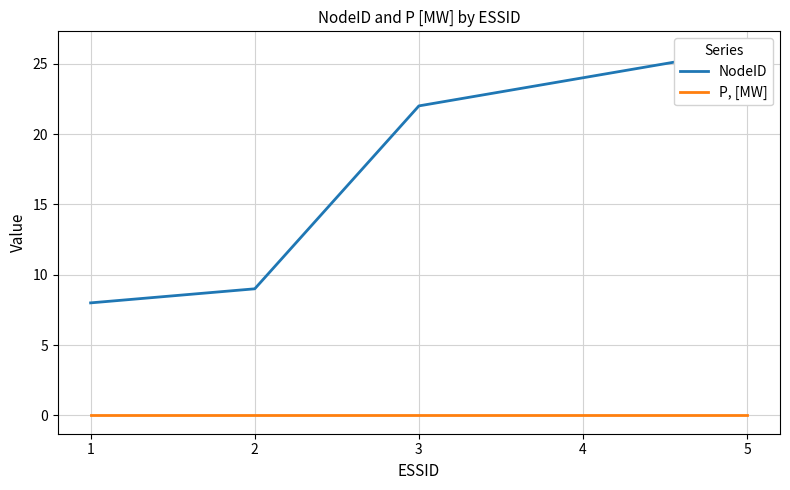

At how many categories does at least one series exceed 14?

3